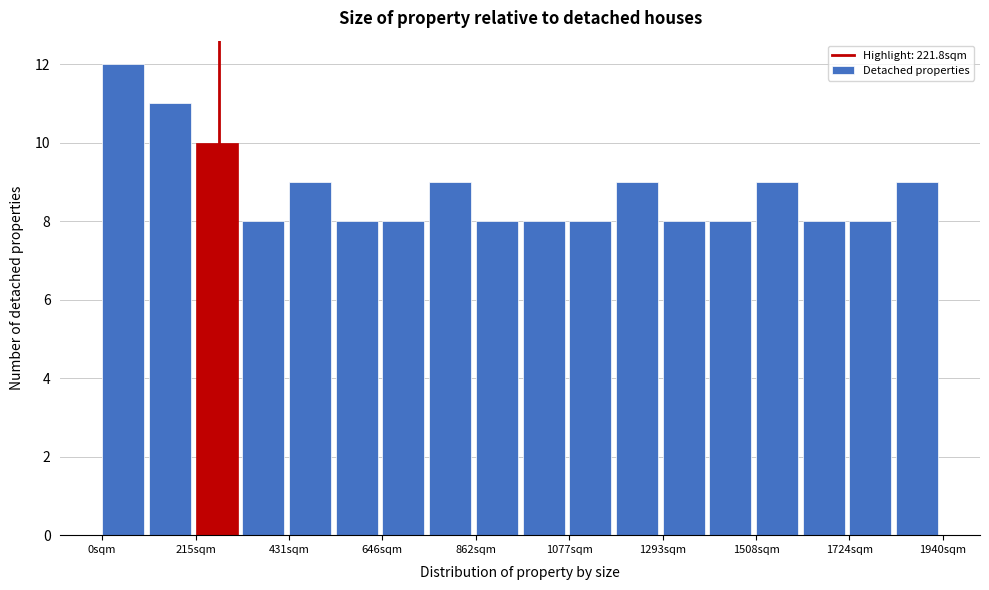

Read against the x-axis, roughly where is the centre of the tallest bar?

50